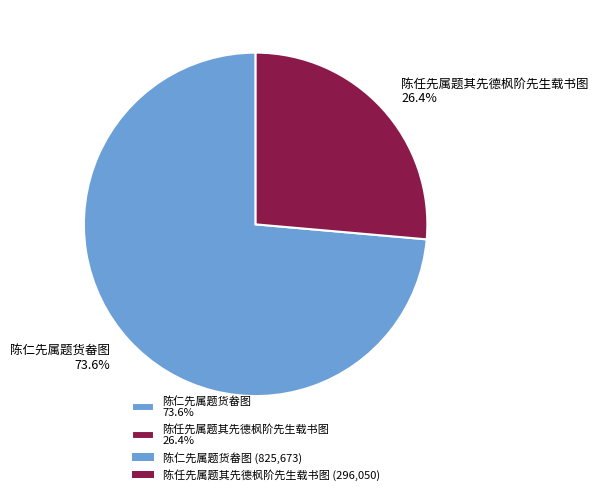

To the nearest percent, what portion does 陈任先属题其先德枫阶先生载书图 represent?

26%